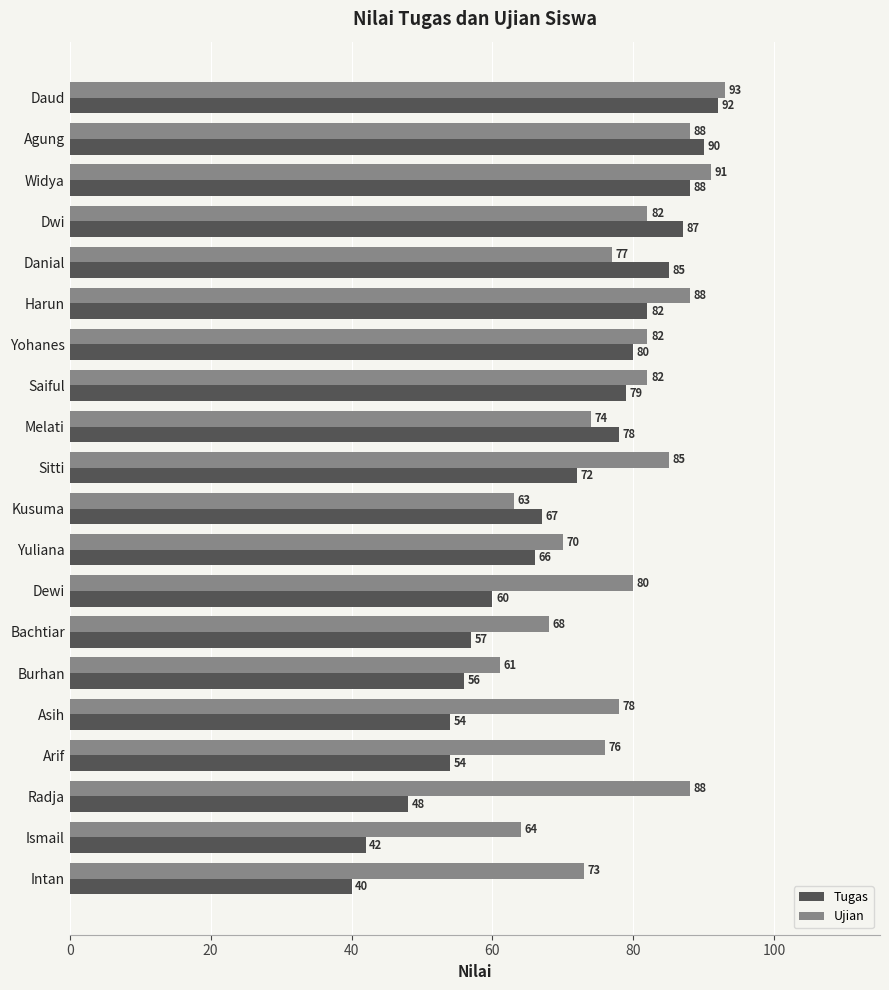

What is the difference between the second highest and second lowest values in the Ujian series?

28